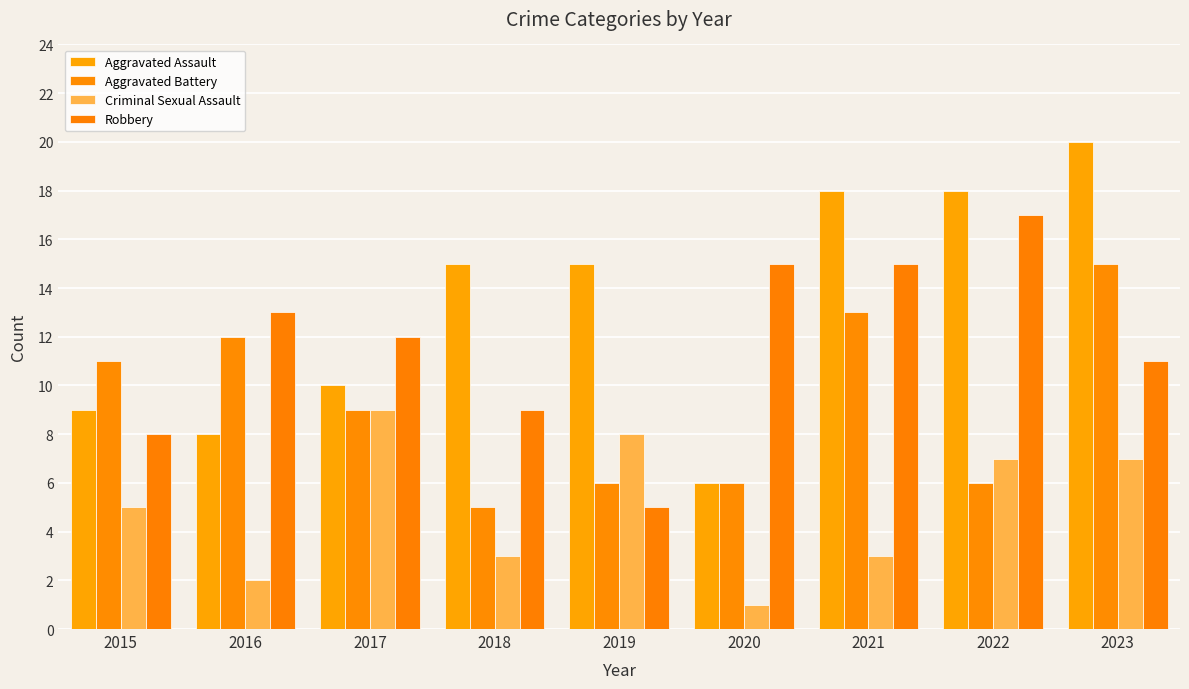

What is the value of the Aggravated Assault bar at the 6th from the left?

6